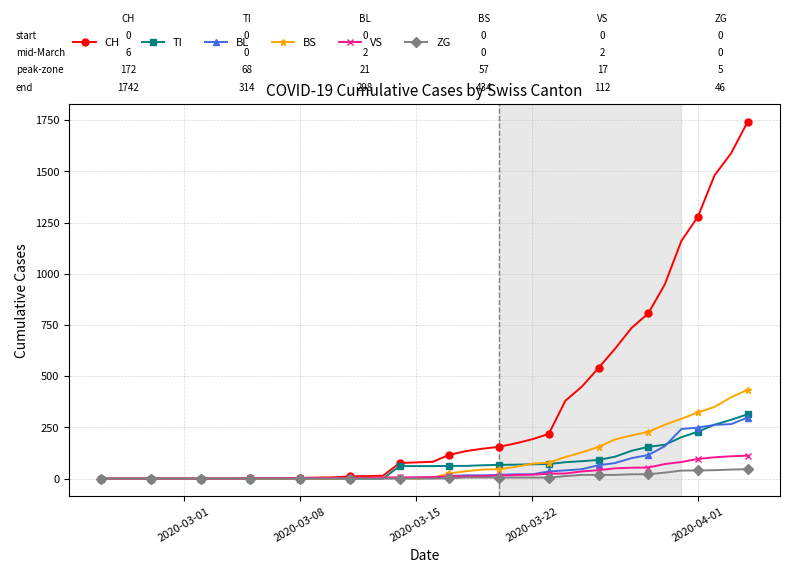

What is the maximum value shown in the chart?

1742